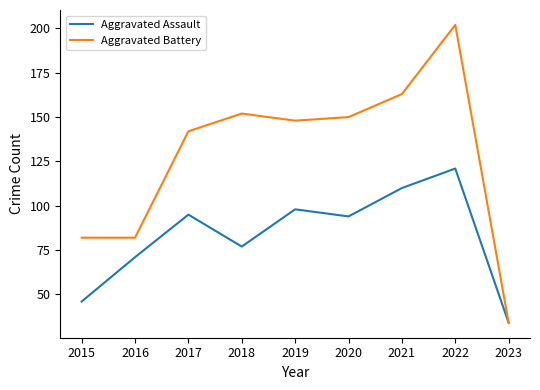

The value of Aggravated Assault at 2017 is 133. True or false?

False